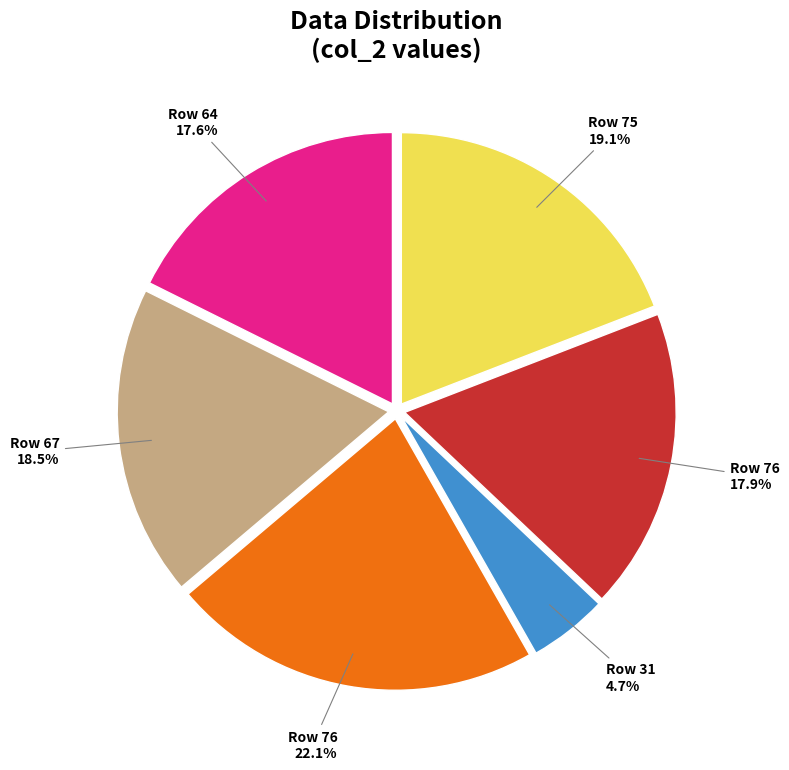

Does any single category account for the majority?

No